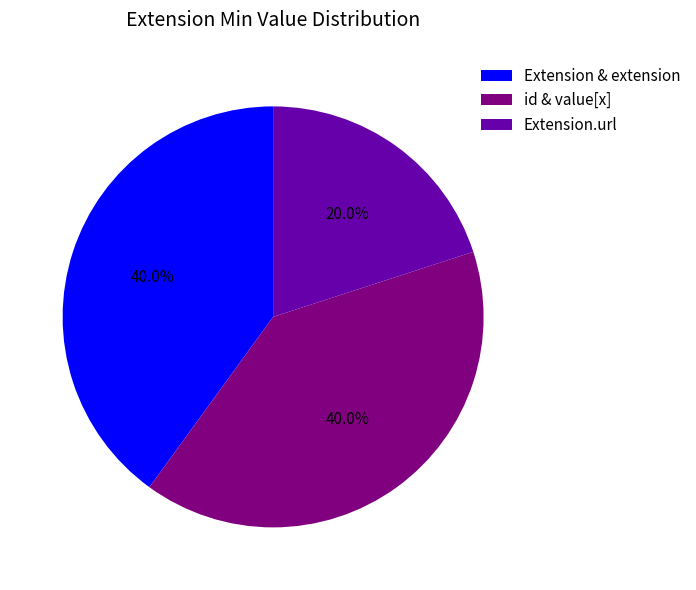

Is there any slice that represents more than half of the pie?

No